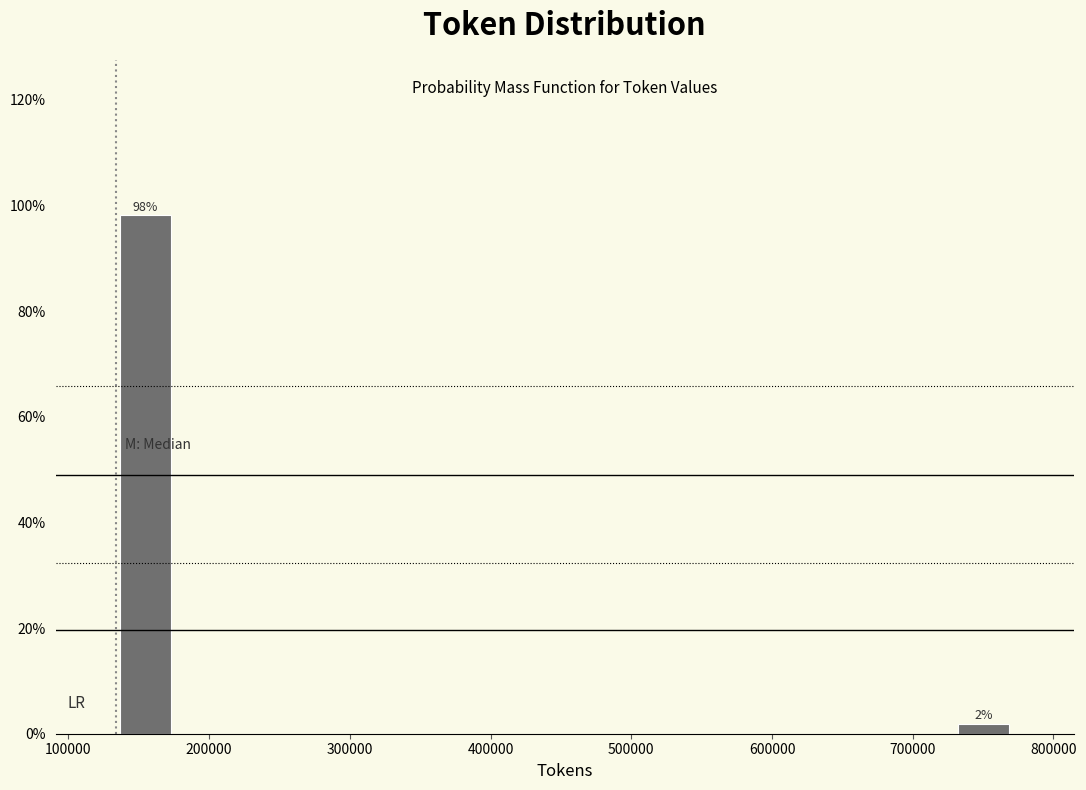

Which range on the x-axis has the tallest bar?

130000 to 180000